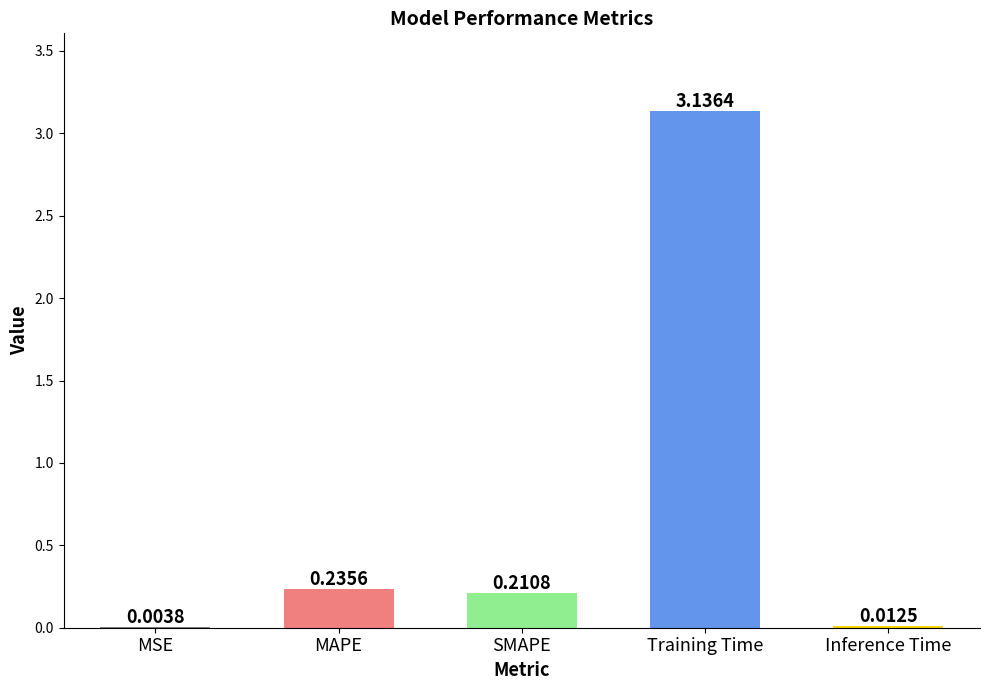

What is the average value?

0.7